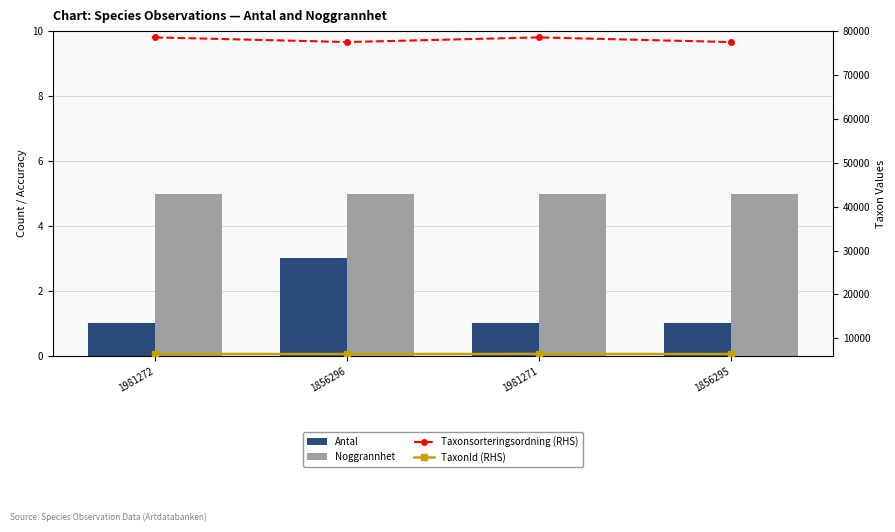

The value of Taxonsorteringsordning (RHS) at 1981272 is 78569. True or false?

True